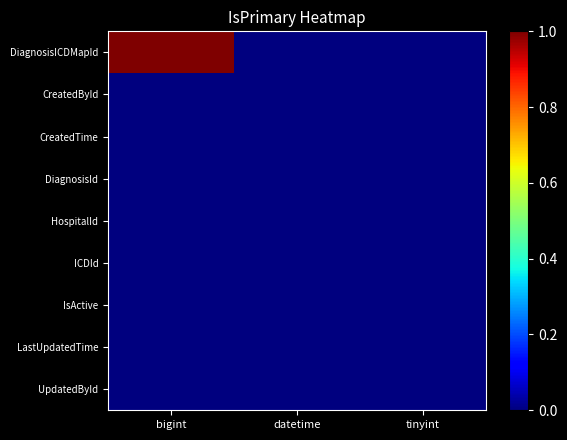

Which series has the largest range (max minus min)?

DiagnosisICDMapId